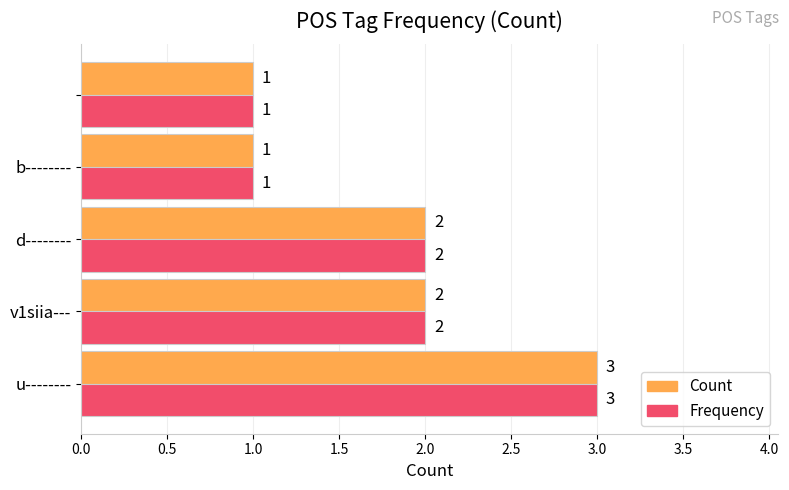

Count the Count values in the range 1 to 2.

4